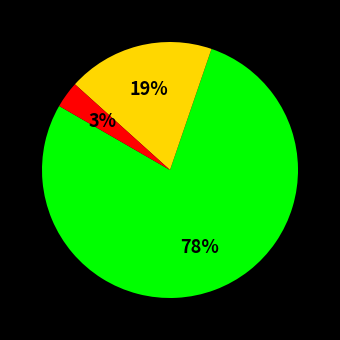

Does any single category account for the majority?

Yes